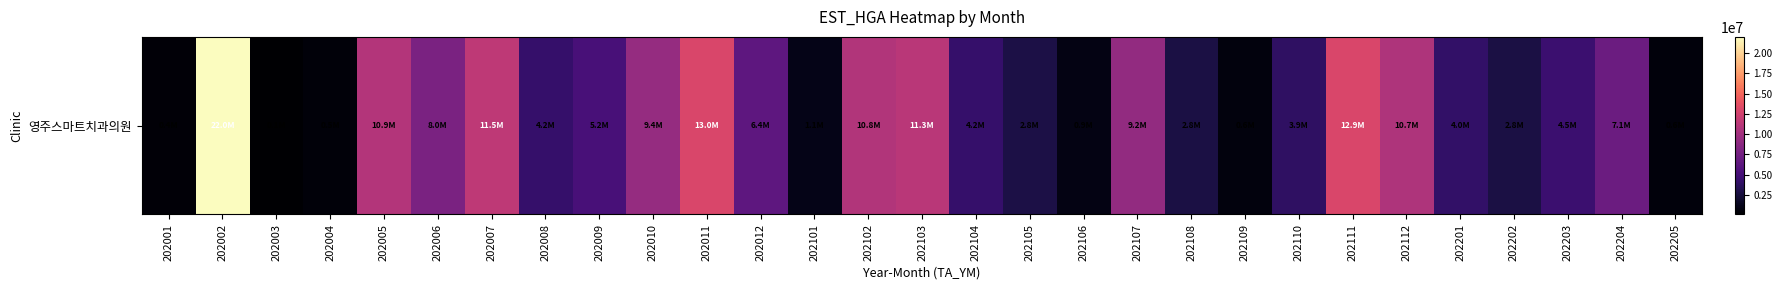

How many distinct data groups are displayed?

1